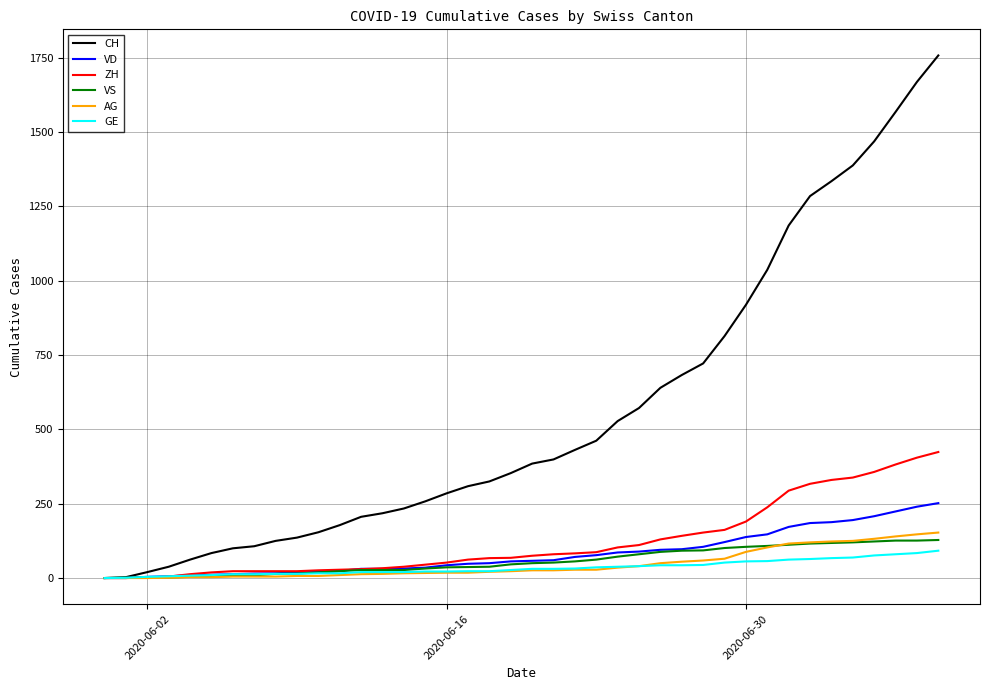

Which series has the largest total across all categories?

CH